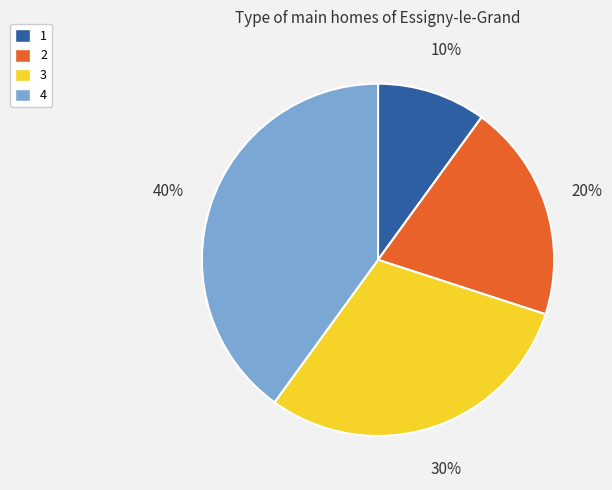

Which has a higher value, 4 or 1?

4